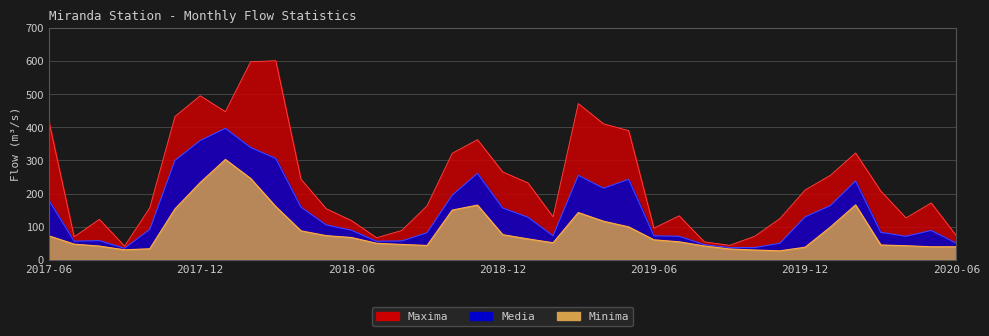

Is the value of Maxima at 2018-10 greater than the value of Media at 2017-08?

Yes